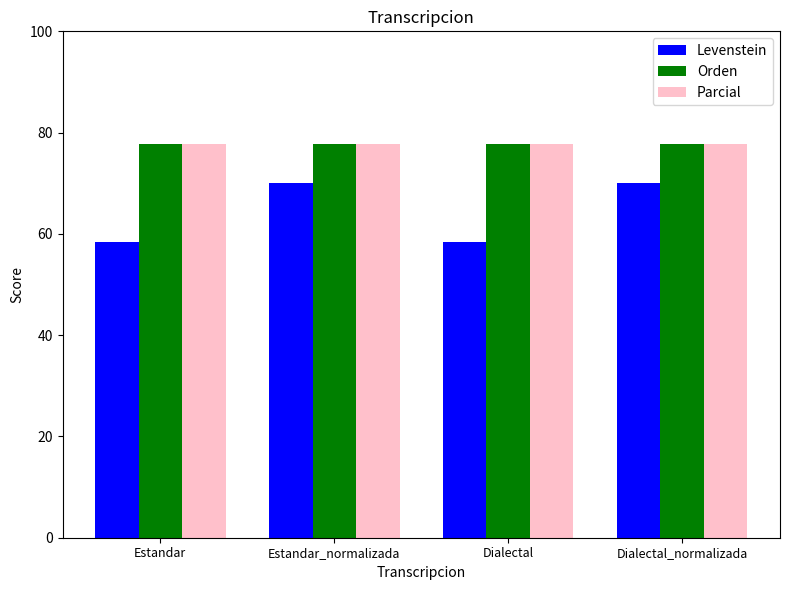

Reading right to left, what are all the values shown in this chart?

Levenstein: 70.0	58.3	70.0	58.3
Orden: 77.8	77.8	77.8	77.8
Parcial: 77.8	77.8	77.8	77.8